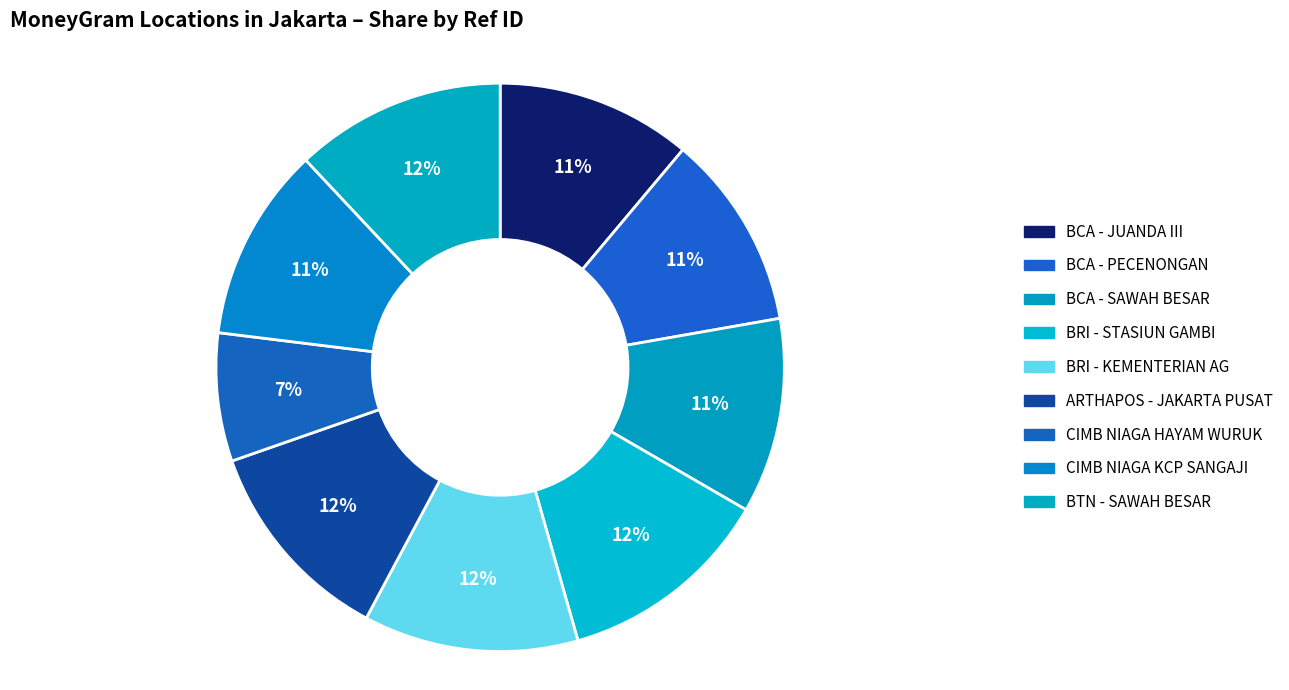

Rank the categories by value from lowest to highest.

CIMB NIAGA HAYAM WURUK, CIMB NIAGA KCP SANGAJI, BCA - JUANDA III, BCA - SAWAH BESAR, BCA - PECENONGAN, ARTHAPOS - JAKARTA PUSAT, BTN - SAWAH BESAR, BRI - KEMENTERIAN AG, BRI - STASIUN GAMBI